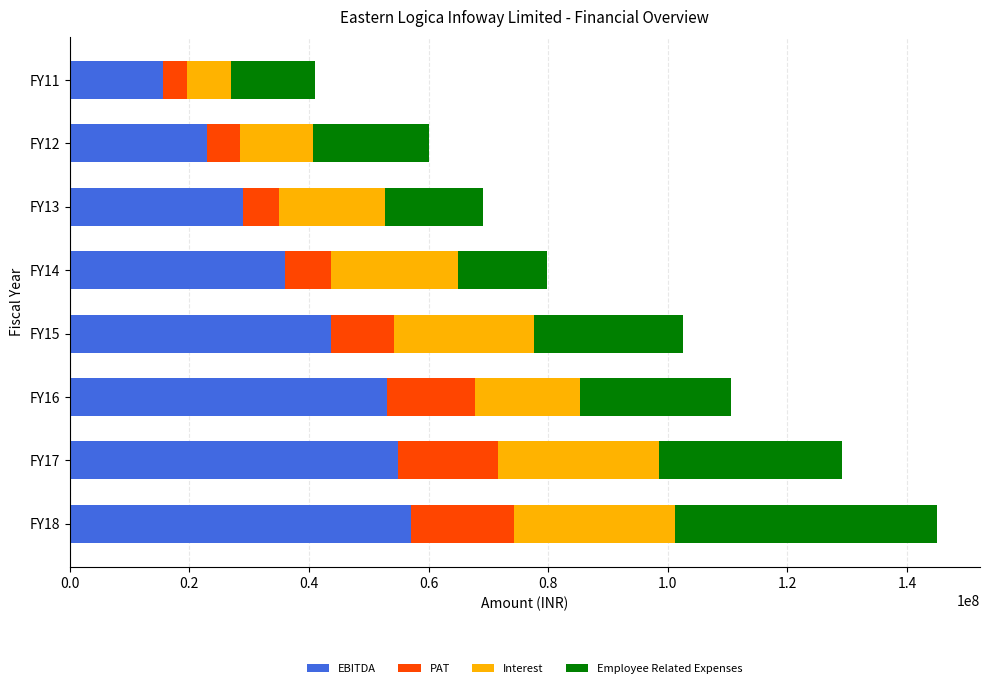

At which label does EBITDA reach its minimum?

FY11